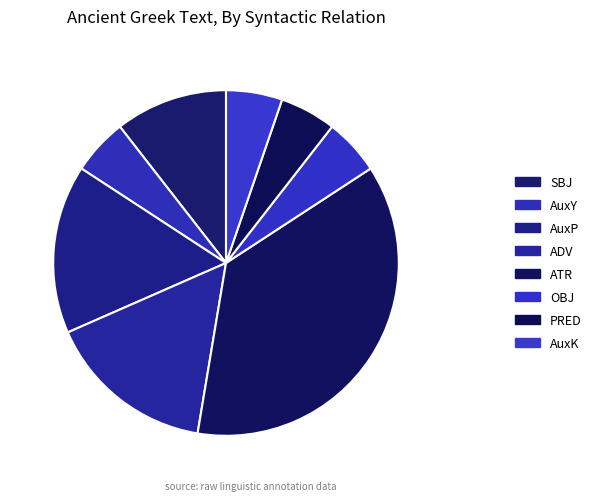

To the nearest percent, what portion does OBJ represent?

5%